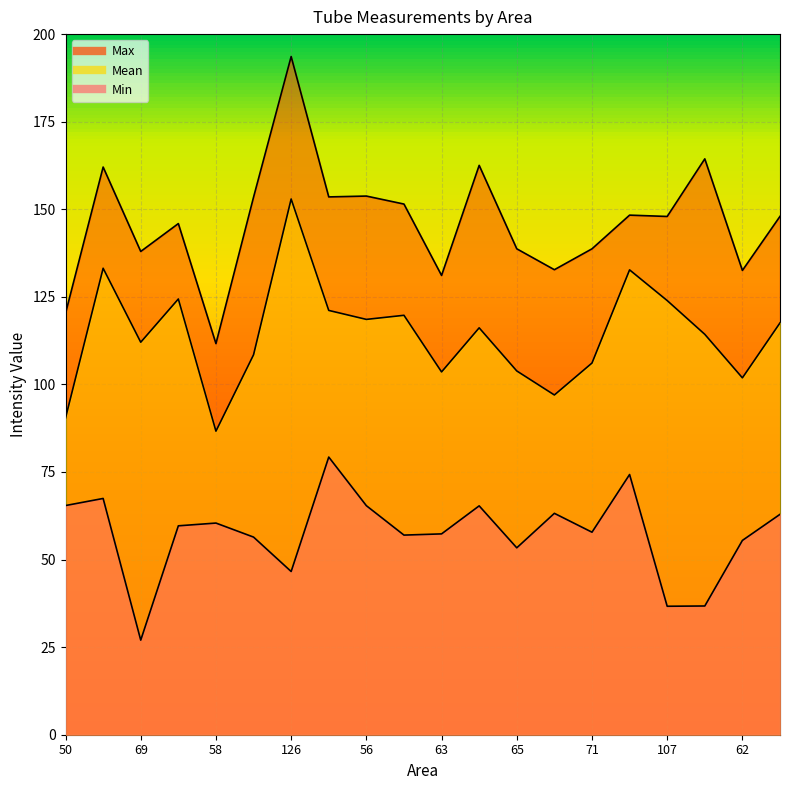

At which label is Max closest to 152?

70